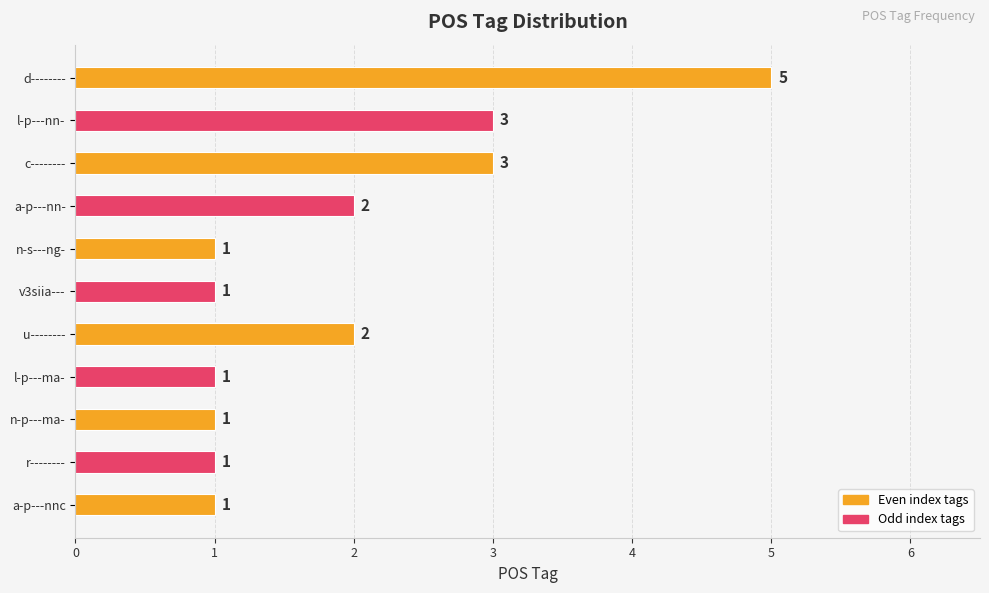

Reading bottom to top, extract all data points from this chart.

a-p---nnc=1	r--------=1	n-p---ma-=1	l-p---ma-=1	u--------=2	v3siia---=1	n-s---ng-=1	a-p---nn-=2	c--------=3	l-p---nn-=3	d--------=5